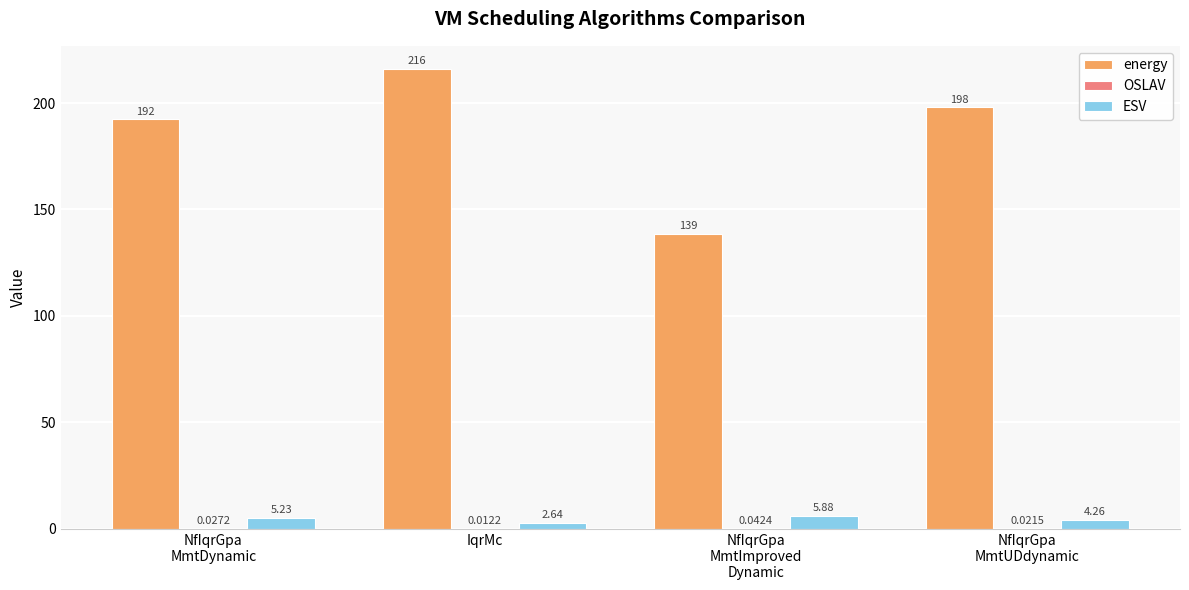

Which series has the largest total across all categories?

energy